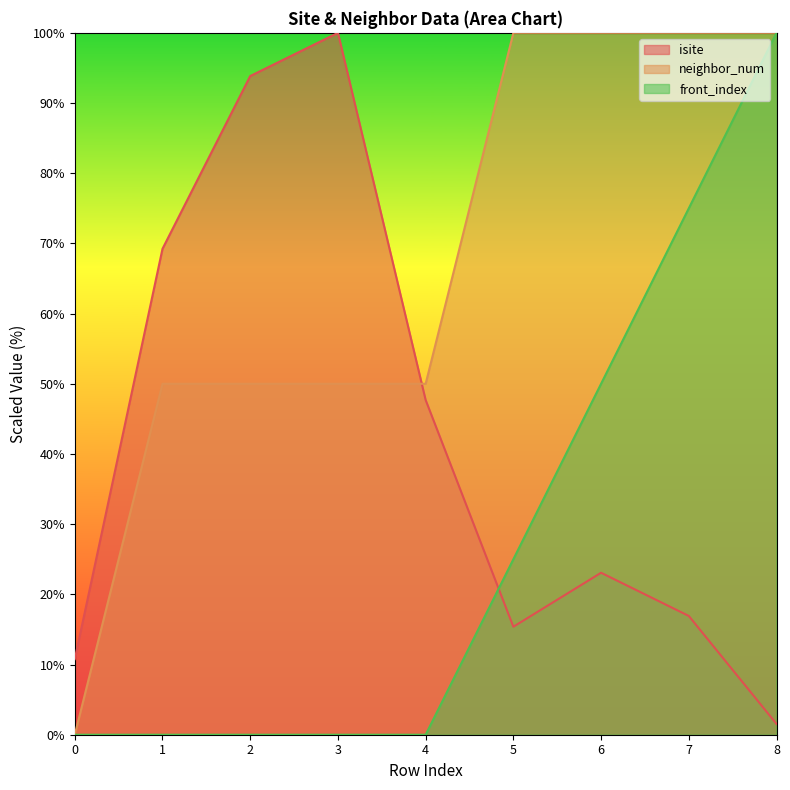

Between 0 and 4, which series saw the biggest shift?

neighbor_num